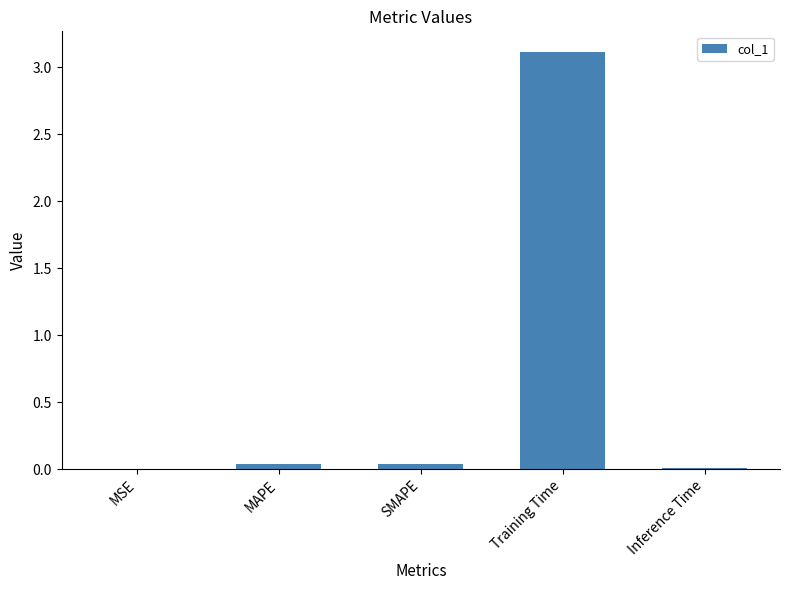

What is the difference between the values at MAPE and Training Time?

3.1